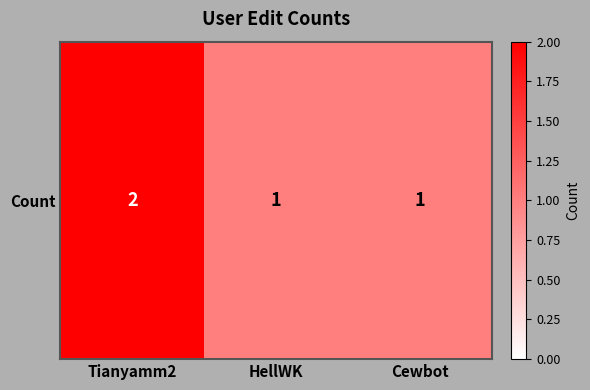

How many data points are above 1?

1